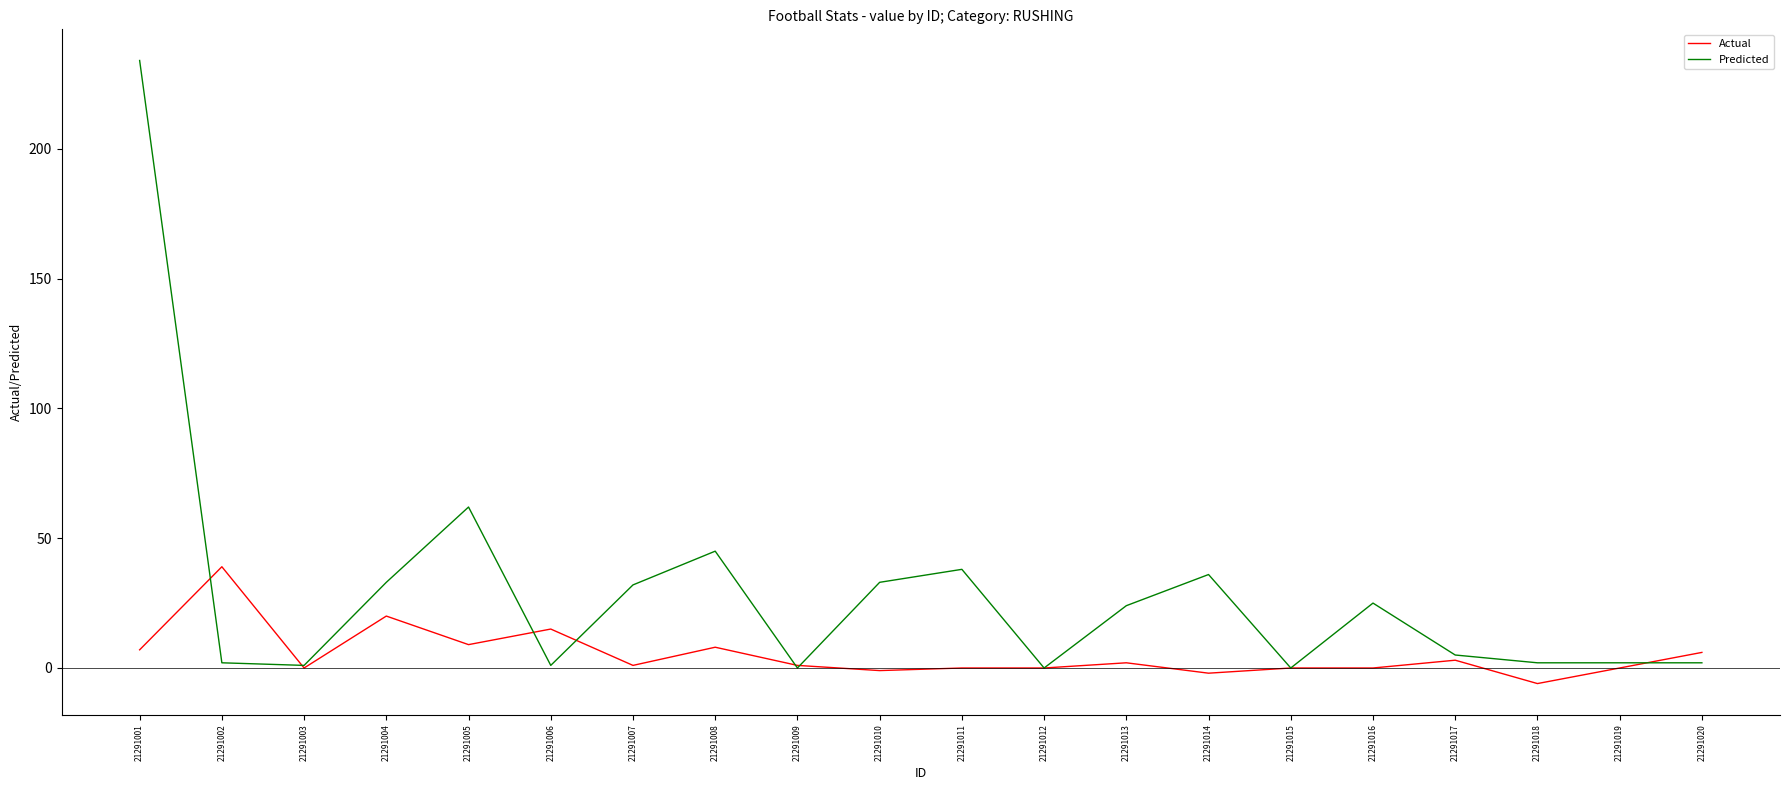

Where does the Actual series first go above 1?

21291001